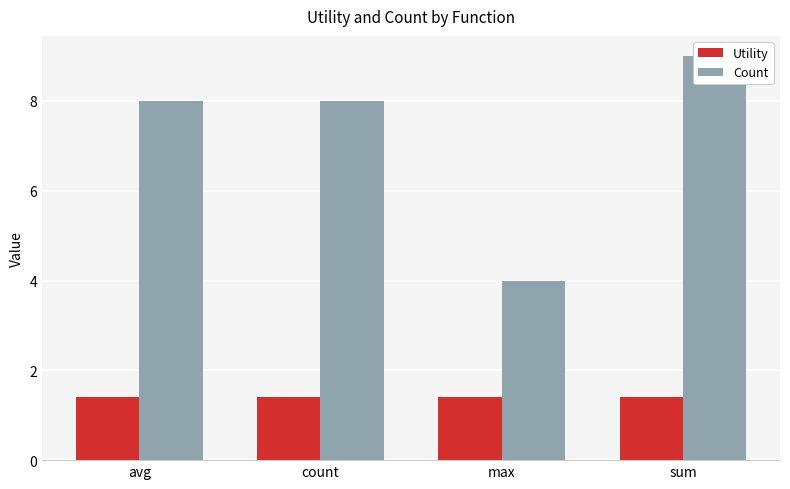

At which category is the sum across all series the highest?

sum